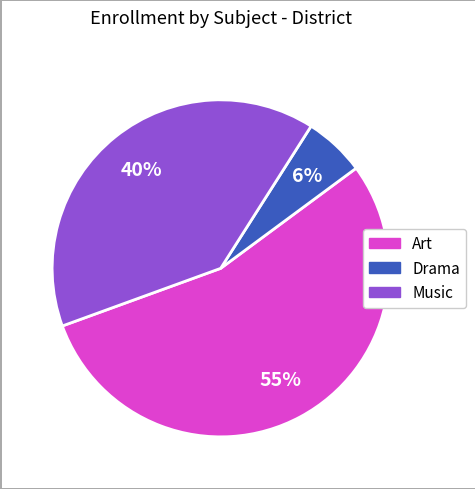

To the nearest percent, what is the difference between the largest and smallest slice percentages?

49%